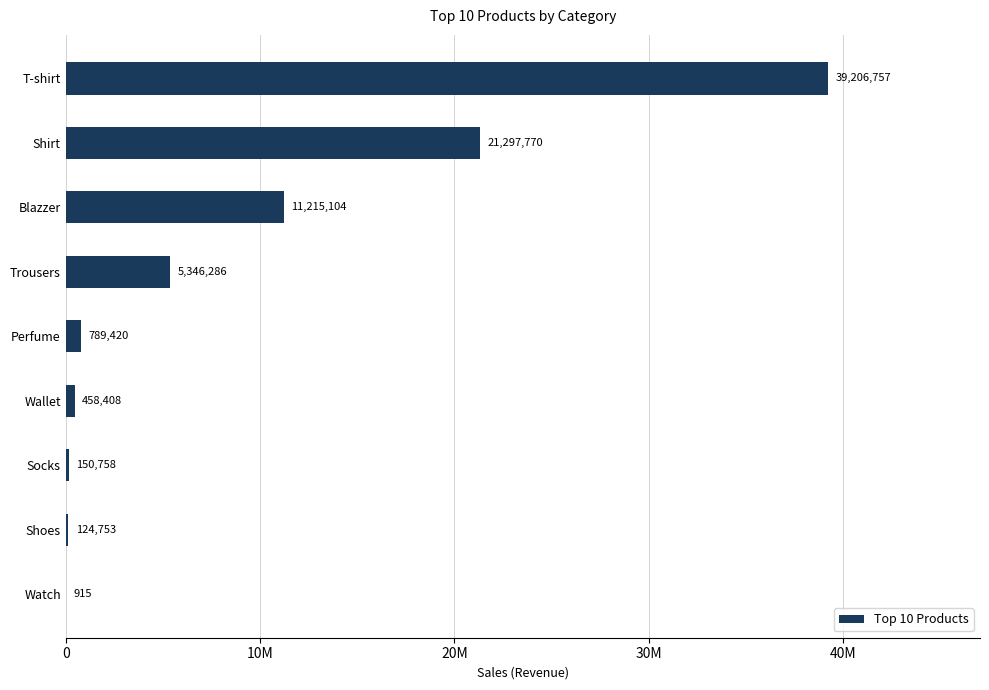

What is the difference between the second highest and second lowest values?

21173017.3